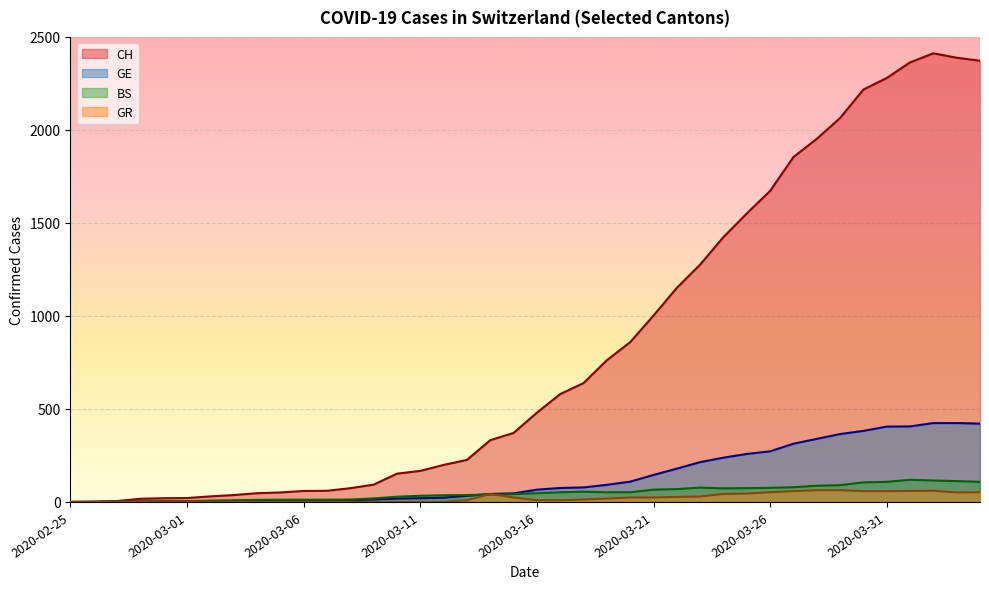

Which has a higher value, 2020-04-03 or 2020-03-20?

2020-04-03